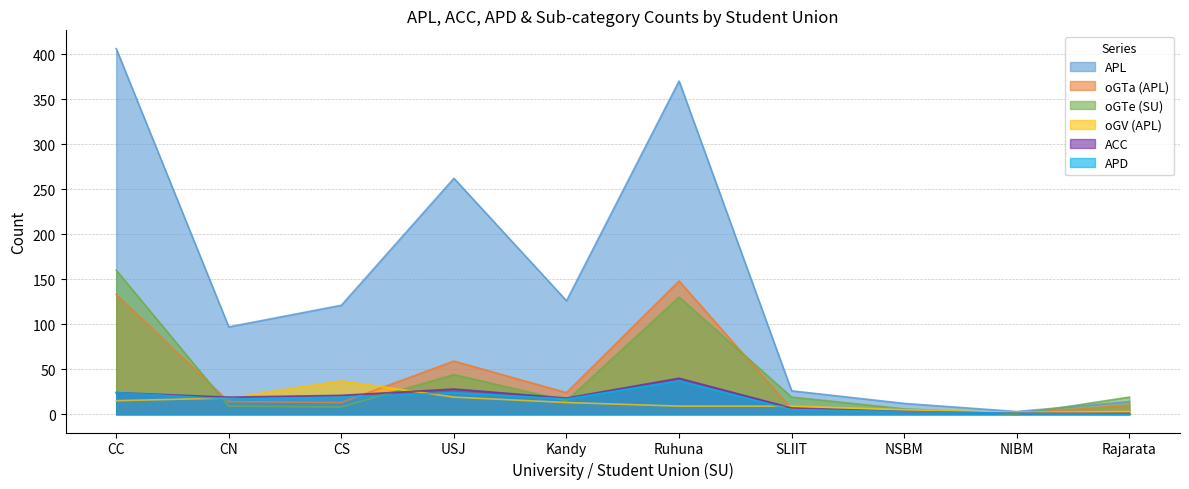

Count the number of data series in this chart.

6